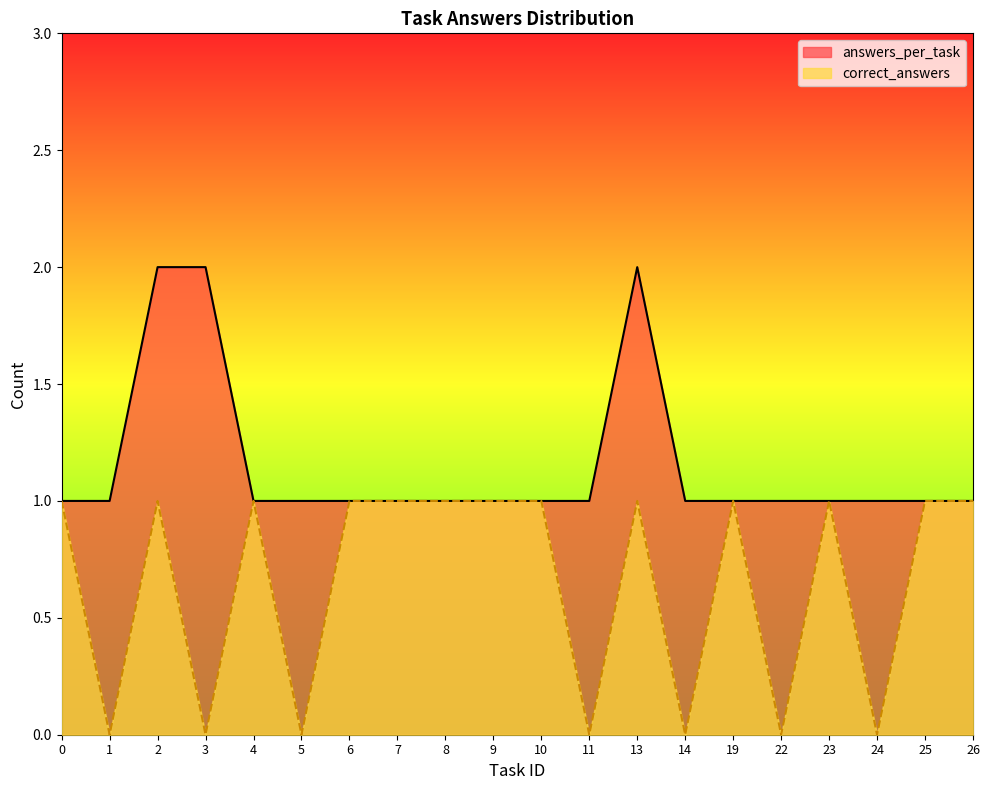

True or false: answers_per_task and correct_answers intersect in this chart.

False